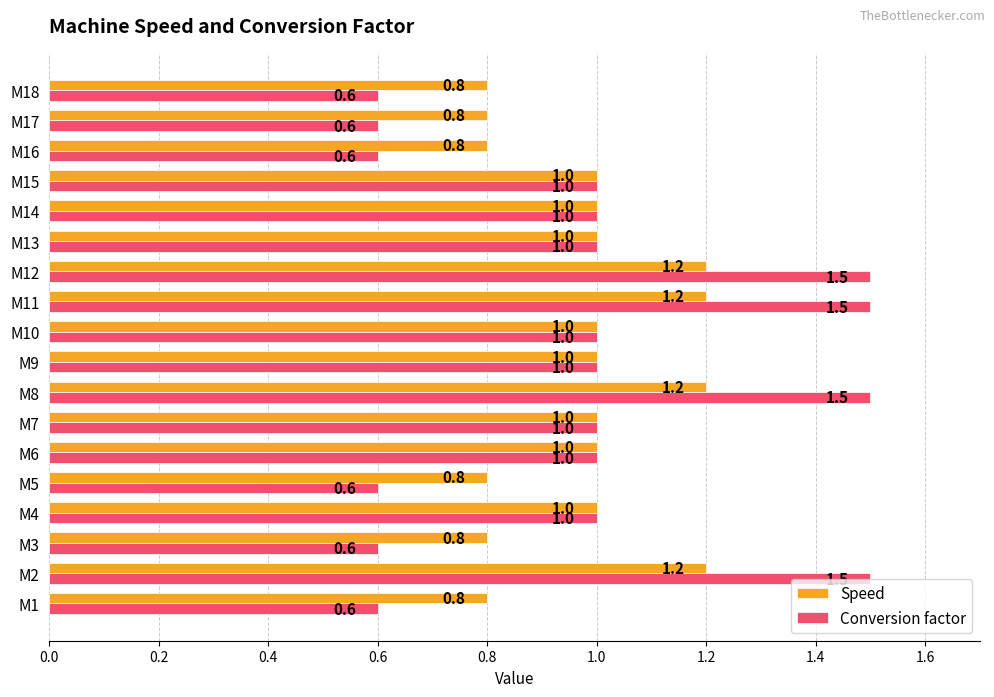

True or false: Speed has a value of 1.0 at M10.

True